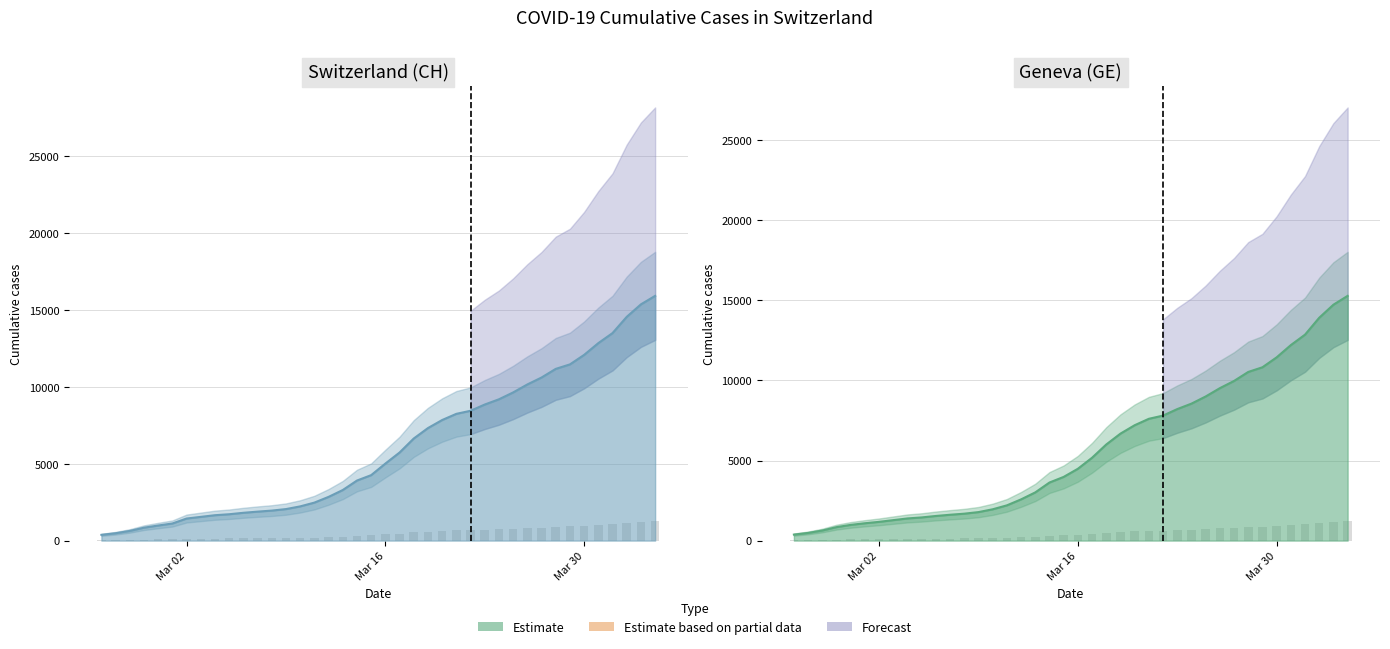

What is the approximate value of GE at 2020-03-03, to the nearest 10?

1280